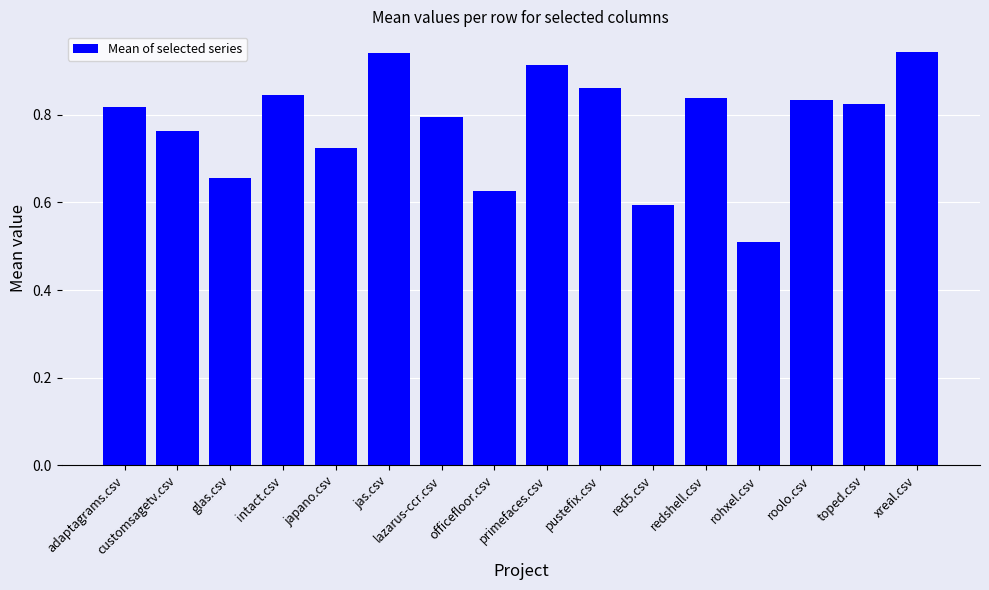

At which category does the chart reach its minimum across all series?

rohxel.csv